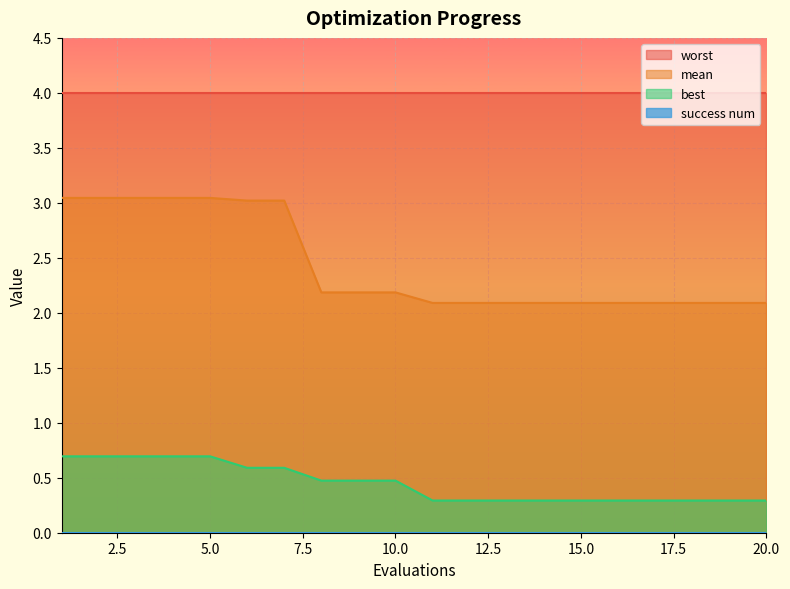

What is the value of the best point at the 2nd from the left?

0.7